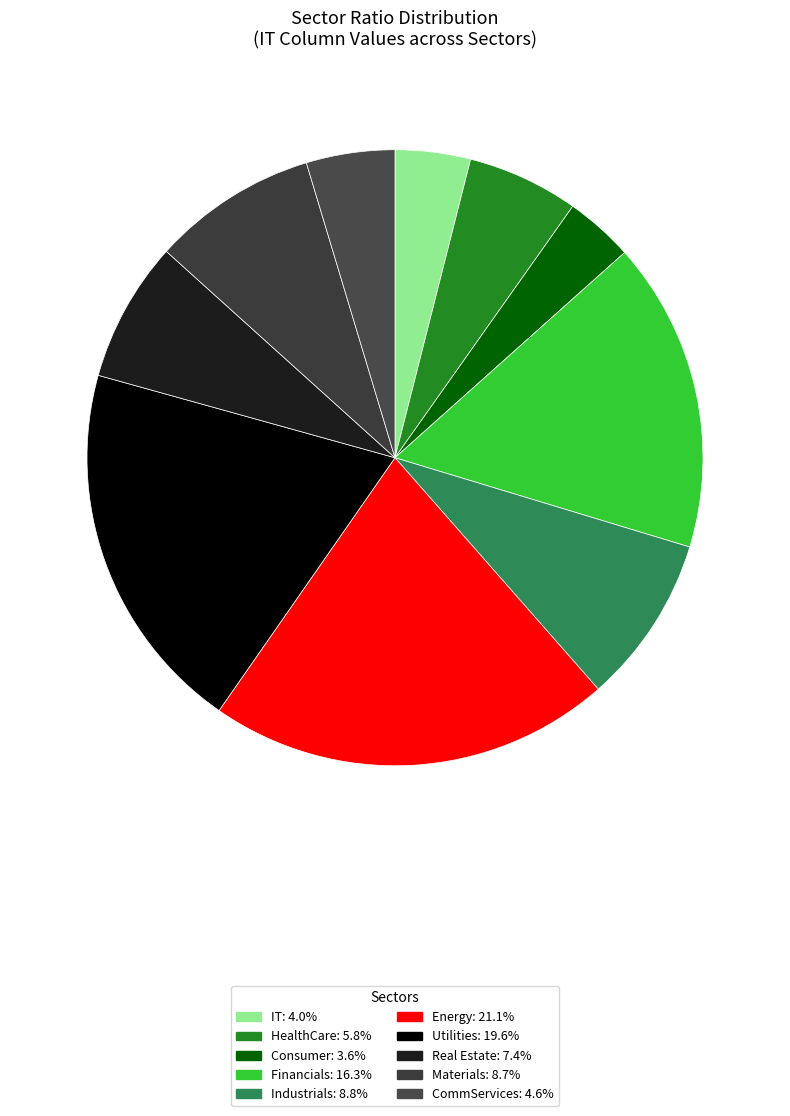

How many segments does this pie chart have?

10